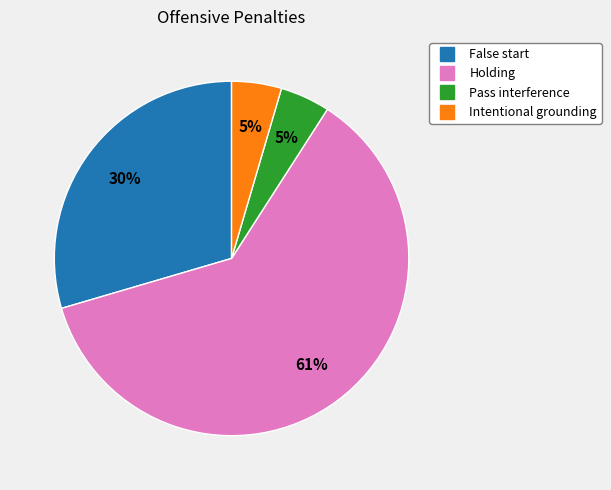

Do Intentional grounding and Holding together represent more than half of the pie?

Yes